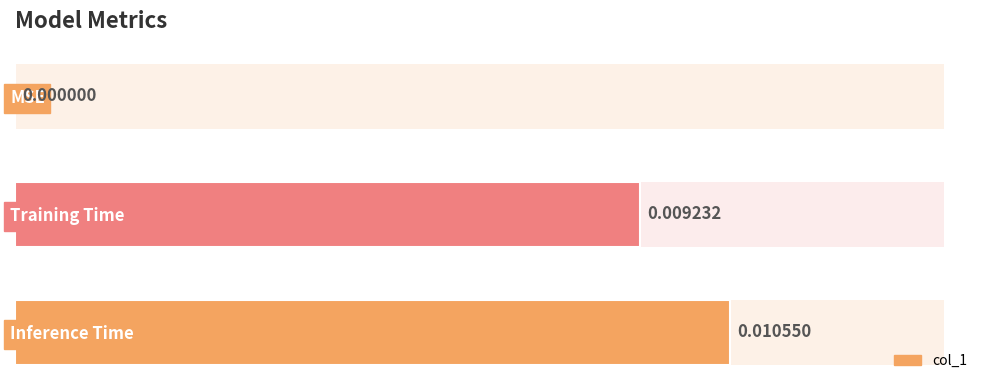

Are the bars horizontal?

Yes